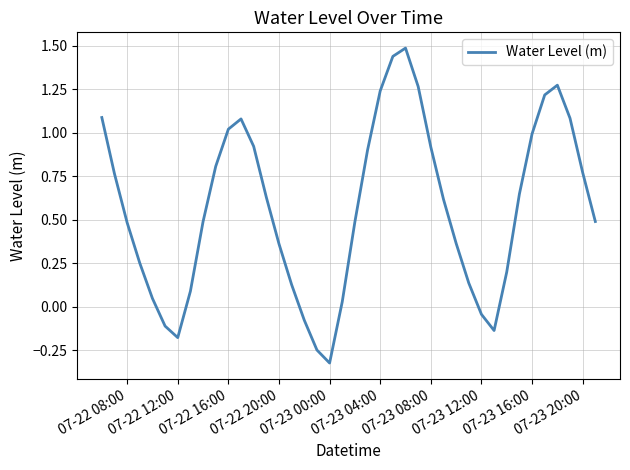

What is the difference between the maximum and minimum values?

1.8